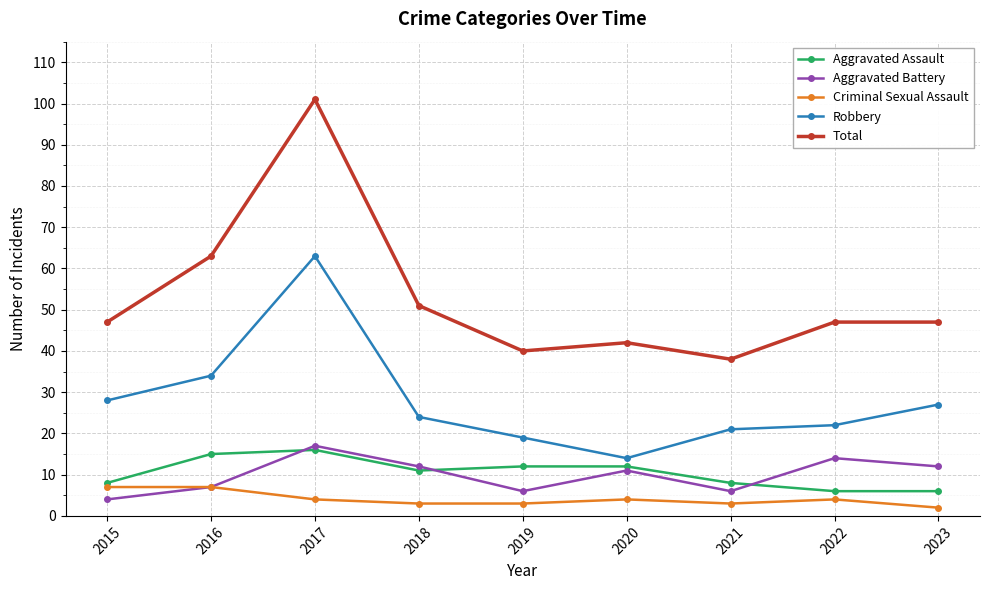

What is the difference between the second highest and second lowest values in the Aggravated Battery series?

8